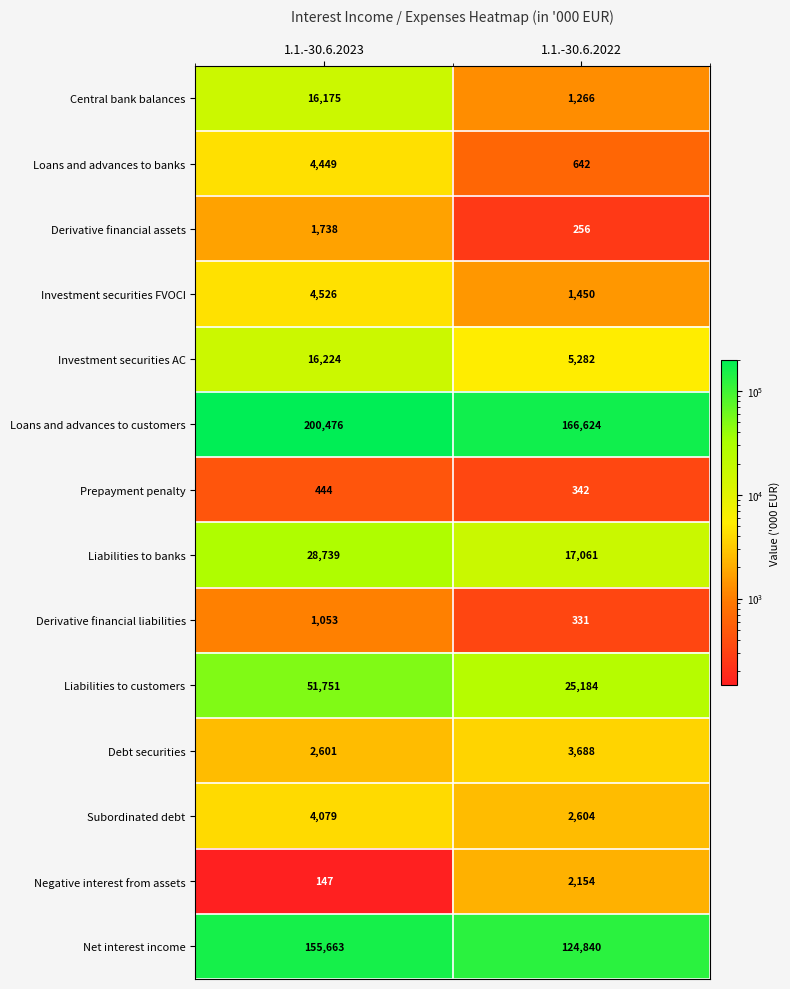

What is the total value across all series at 1.1.-30.6.2022?

351724